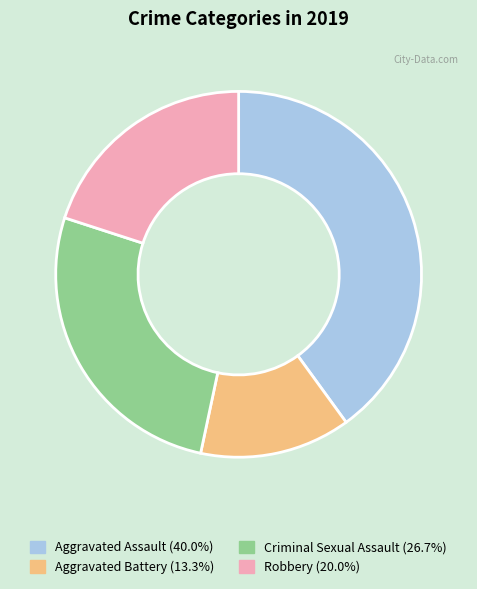

Combined, do Aggravated Assault (40.0%) and Robbery (20.0%) account for over 50%?

Yes